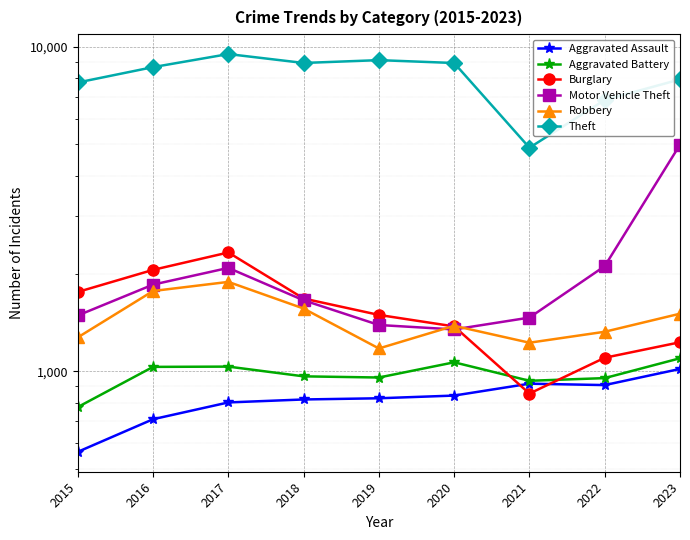

At 2017, list the series in order from smallest to largest.

Aggravated Assault, Aggravated Battery, Robbery, Motor Vehicle Theft, Burglary, Theft